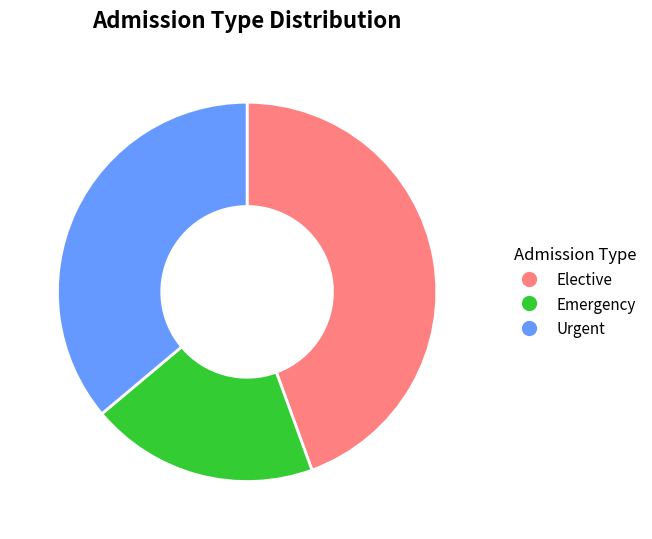

Is there any slice that represents more than half of the pie?

No